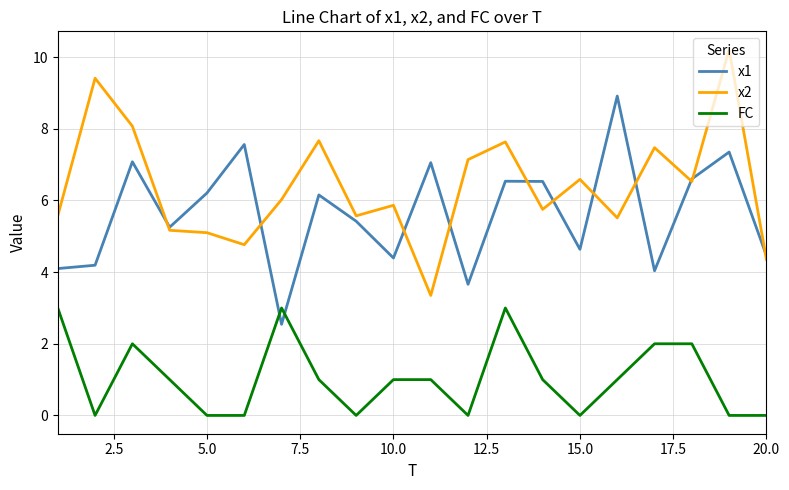

True or false: FC and x1 cross at least once.

True